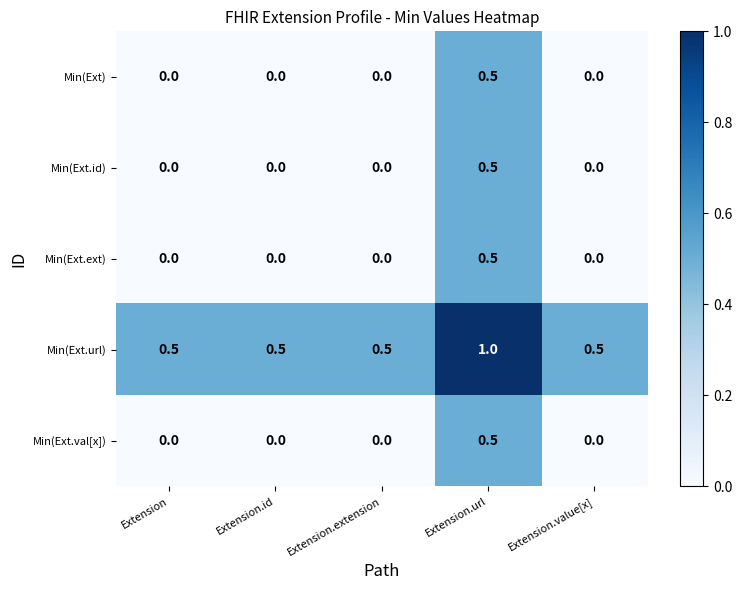

What is the spread (max minus min) of values at Extension.extension?

0.5